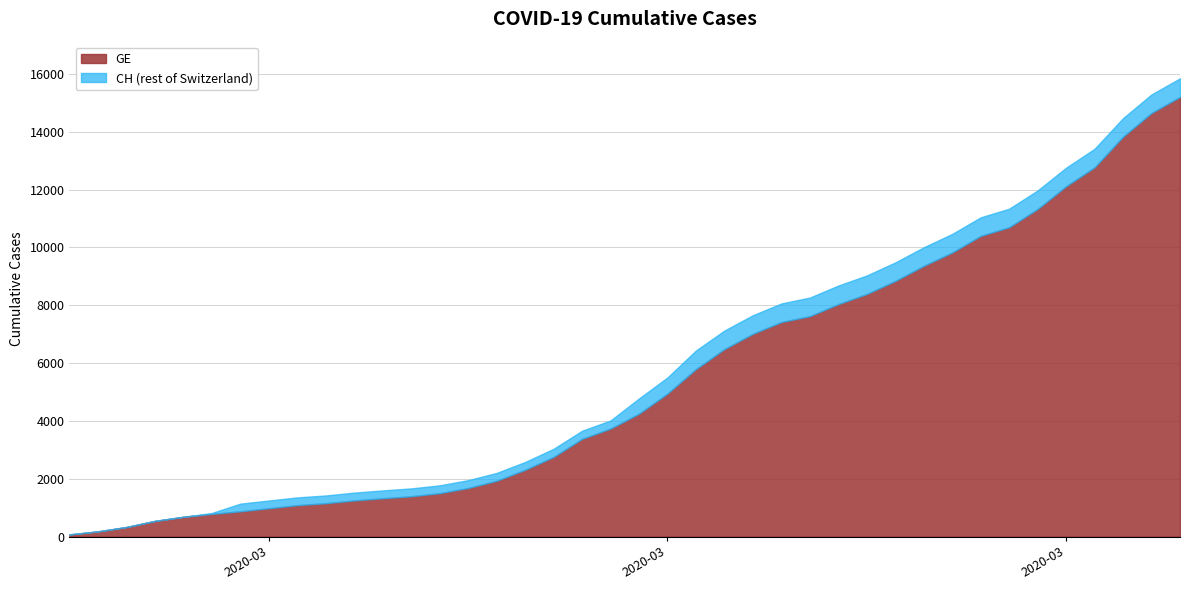

Reading left to right, list all the values displayed in this chart.

GE: 2020-02-25=73	2020-02-26=178	2020-02-27=329	2020-02-28=540	2020-02-29=682	2020-03-01=784	2020-03-02=872	2020-03-03=979	2020-03-04=1085	2020-03-05=1152	2020-03-06=1248	2020-03-07=1324	2020-03-08=1393	2020-03-09=1499	2020-03-10=1678	2020-03-11=1928	2020-03-12=2306	2020-03-13=2752	2020-03-14=3377	2020-03-15=3733	2020-03-16=4248	2020-03-17=4944	2020-03-18=5792	2020-03-19=6483	2020-03-20=7012	2020-03-21=7419	2020-03-22=7623	2020-03-23=8039	2020-03-24=8388	2020-03-25=8839	2020-03-26=9363	2020-03-27=9825	2020-03-28=10399	2020-03-29=10698	2020-03-30=11329	2020-03-31=12116	2020-04-01=12771	2020-04-02=13831	2020-04-03=14652	2020-04-04=15208
CH: 2020-02-25=73	2020-02-26=178	2020-02-27=329	2020-02-28=540	2020-02-29=682	2020-03-01=814	2020-03-02=1137	2020-03-03=1245	2020-03-04=1353	2020-03-05=1420	2020-03-06=1519	2020-03-07=1595	2020-03-08=1664	2020-03-09=1770	2020-03-10=1949	2020-03-11=2199	2020-03-12=2577	2020-03-13=3033	2020-03-14=3658	2020-03-15=4014	2020-03-16=4775	2020-03-17=5501	2020-03-18=6434	2020-03-19=7125	2020-03-20=7654	2020-03-21=8061	2020-03-22=8265	2020-03-23=8681	2020-03-24=9030	2020-03-25=9481	2020-03-26=10005	2020-03-27=10467	2020-03-28=11041	2020-03-29=11340	2020-03-30=11971	2020-03-31=12758	2020-04-01=13413	2020-04-02=14473	2020-04-03=15294	2020-04-04=15850